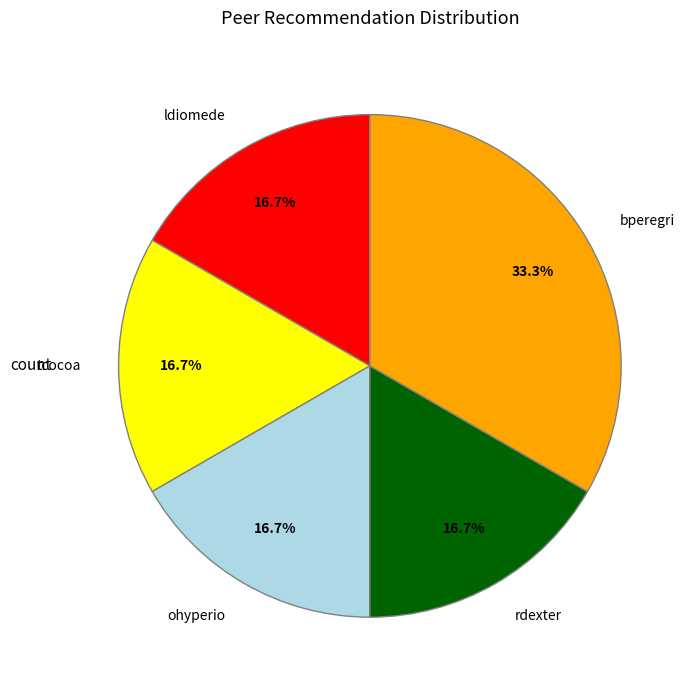

The ldiomede slice represents 30% of the pie. True or false?

False